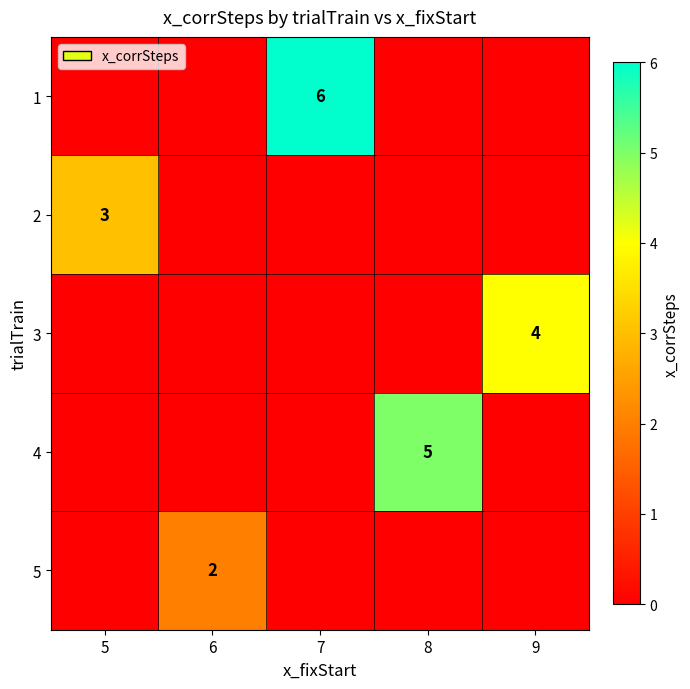

True or false: 2 has a value of 3 at 5.

True